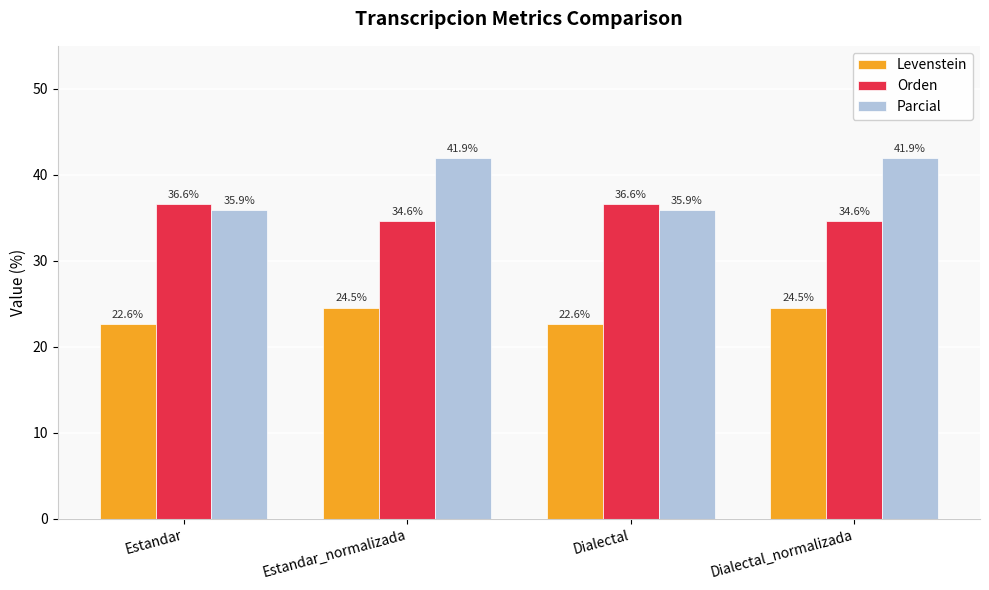

What are all the series names shown in the legend?

Levenstein, Orden, Parcial